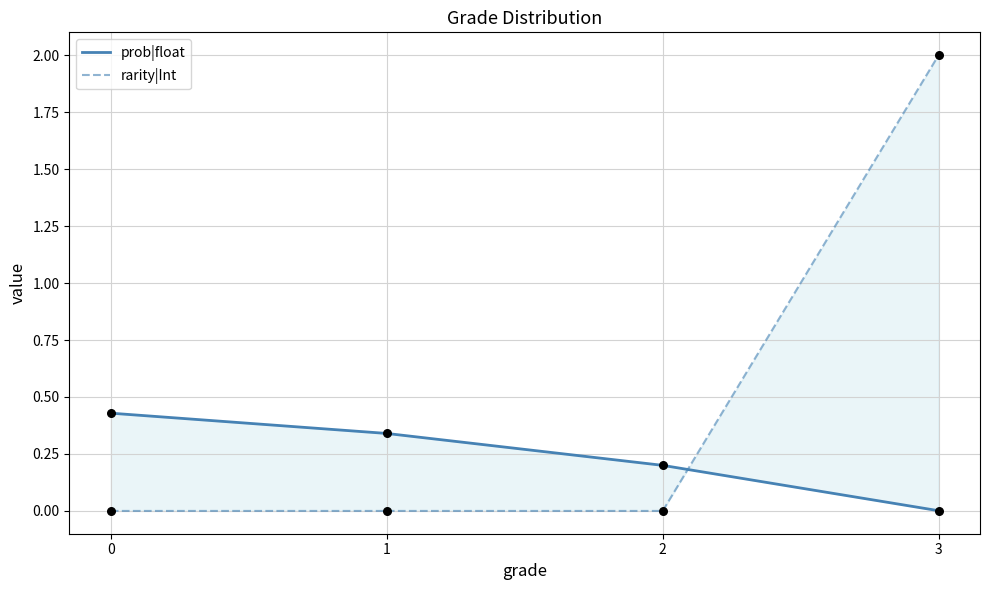

Which series reaches the minimum Y coordinate?

rarity|Int